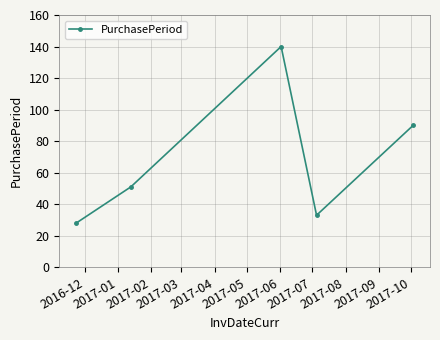

Reading left to right, list all the values displayed in this chart.

28	51	140	33	90